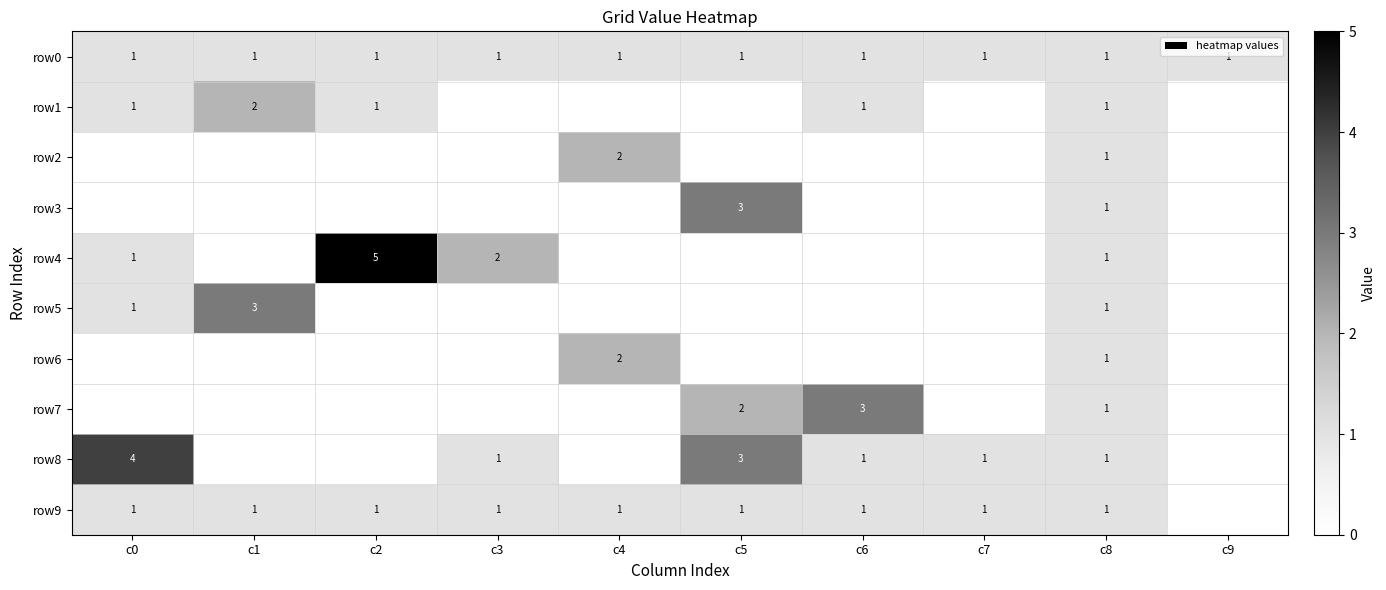

The value of row0 at c9 is 2. True or false?

False